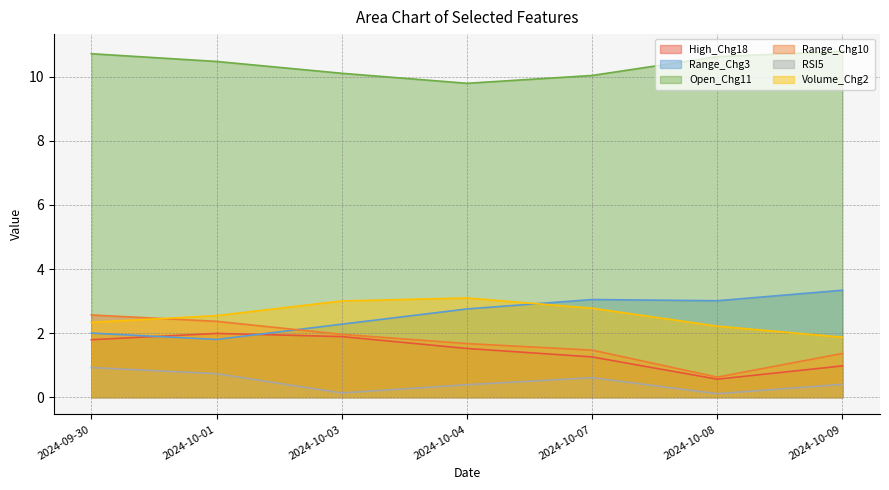

What is the average value of the Open_Chg11 series?

10.4